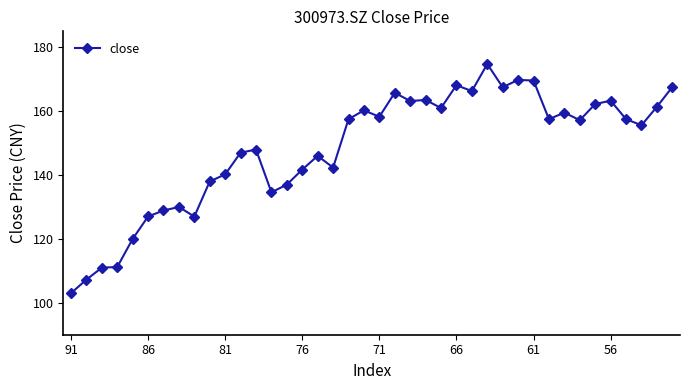

What is the value of the 29th point from the left?

167.5